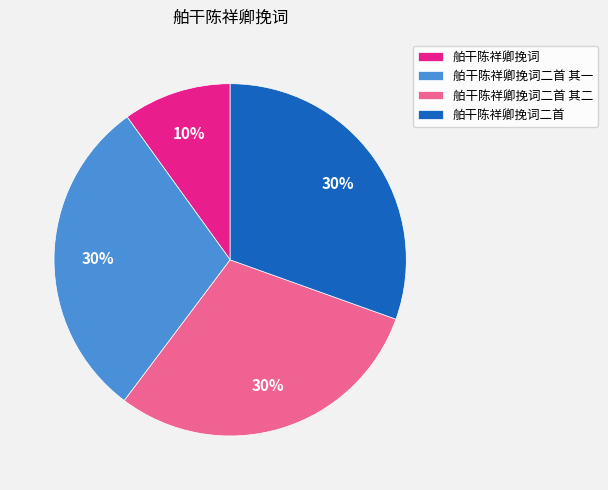

Count the number of slices in the pie.

4